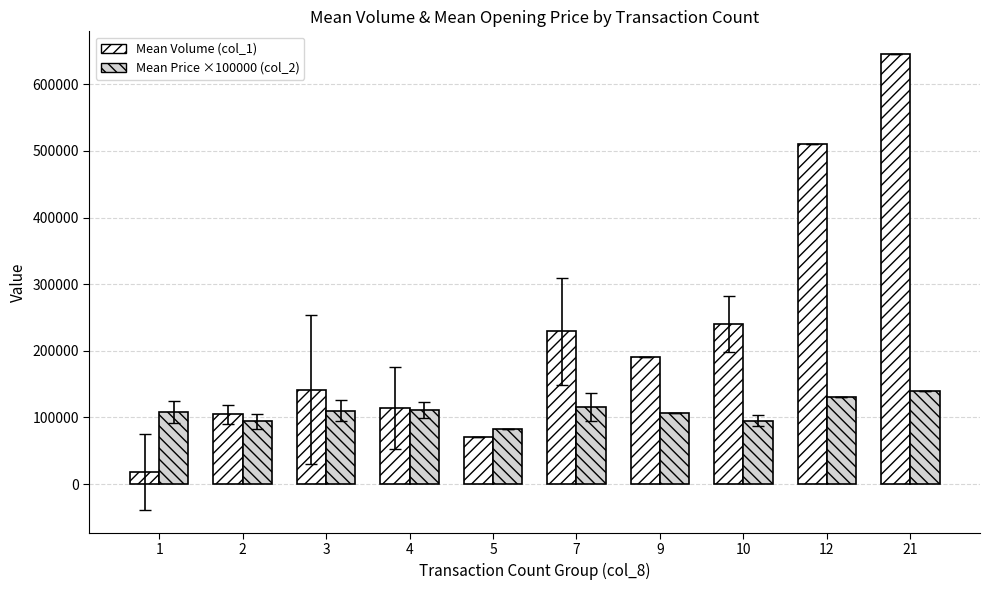

How many bars are there in total?

20